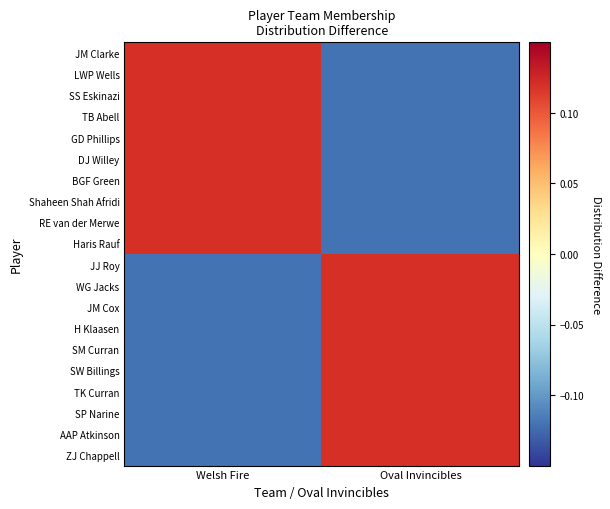

Which has a higher value, Oval Invincibles or Welsh Fire?

Welsh Fire